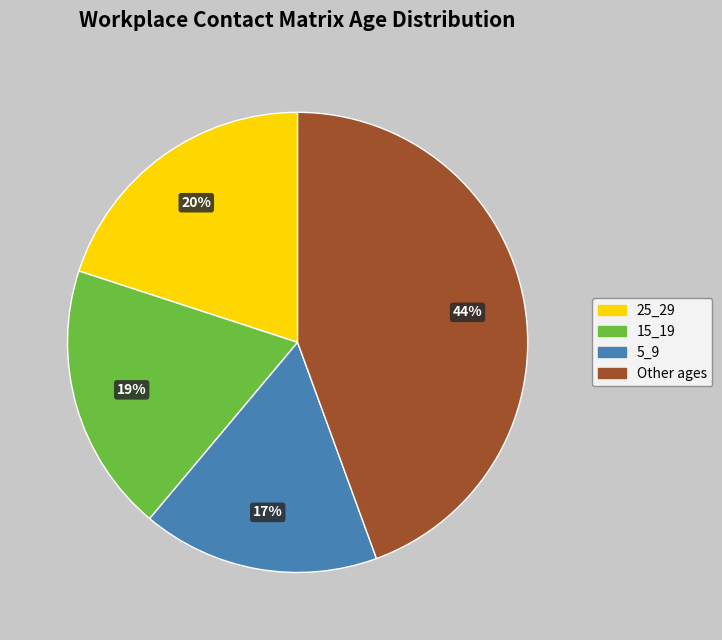

Does any single category account for the majority?

No